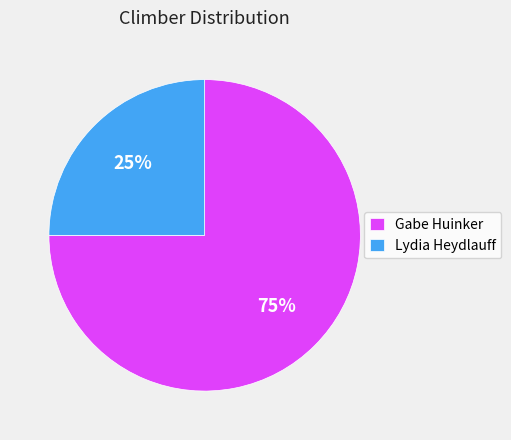

Combined, do Gabe Huinker and Lydia Heydlauff account for over 50%?

Yes